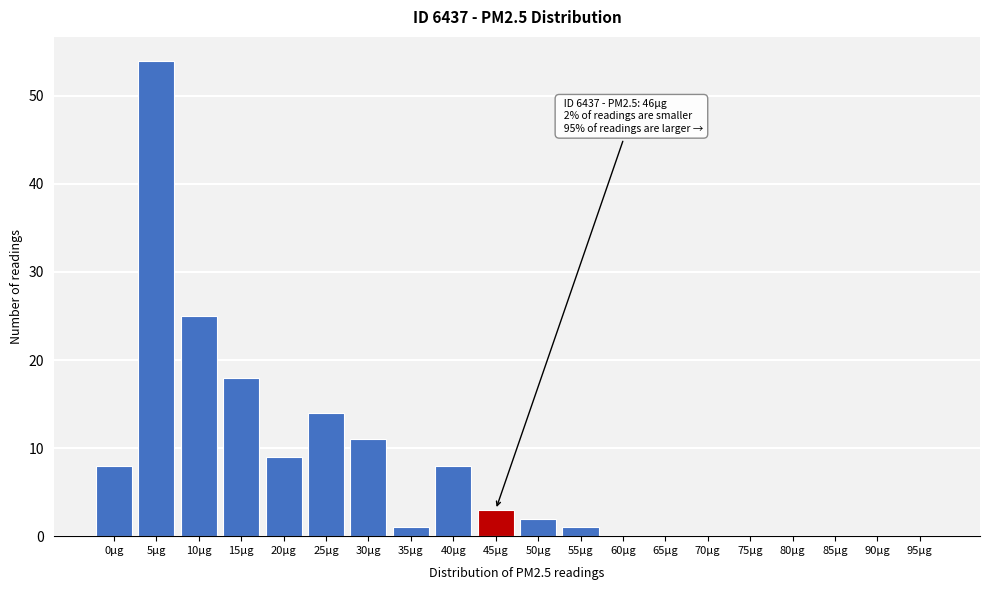

Reading left to right, what are all the values shown in this chart?

0µg=8	5µg=54	10µg=25	15µg=18	20µg=9	25µg=14	30µg=11	35µg=1	40µg=8	45µg=3	50µg=2	55µg=1	60µg=0	65µg=0	70µg=0	75µg=0	80µg=0	85µg=0	90µg=0	95µg=0